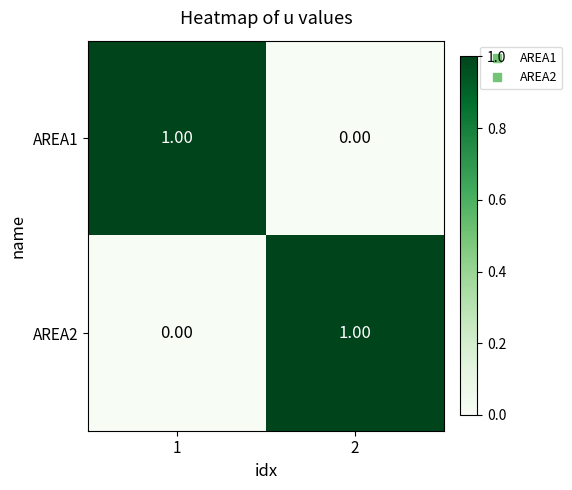

List the labels in order of AREA1 value, largest first.

1, 2